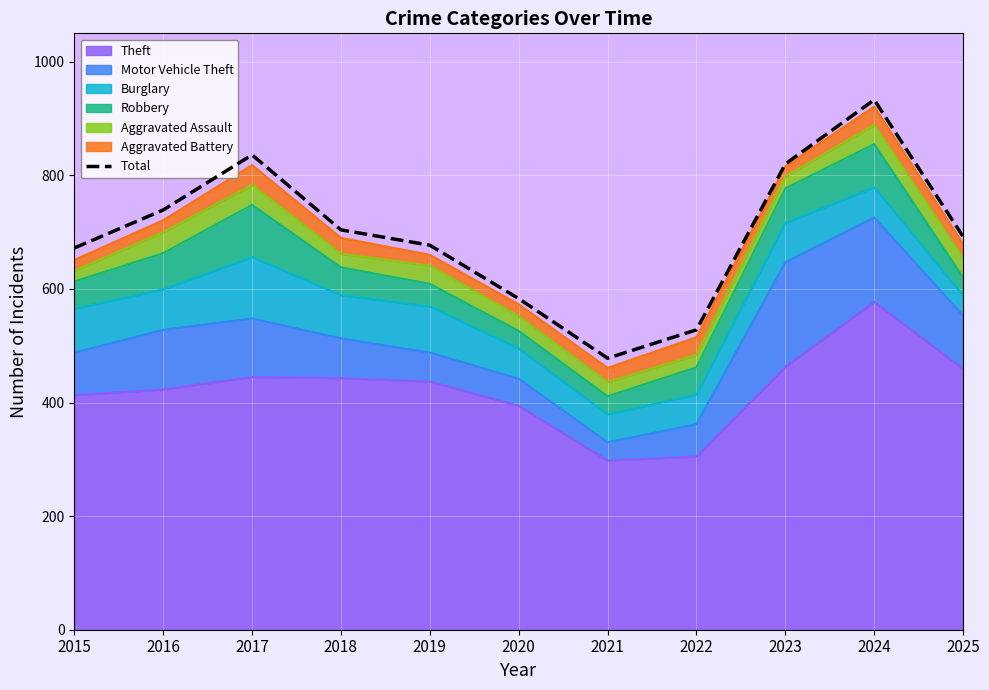

What is the minimum value shown in the chart?

478